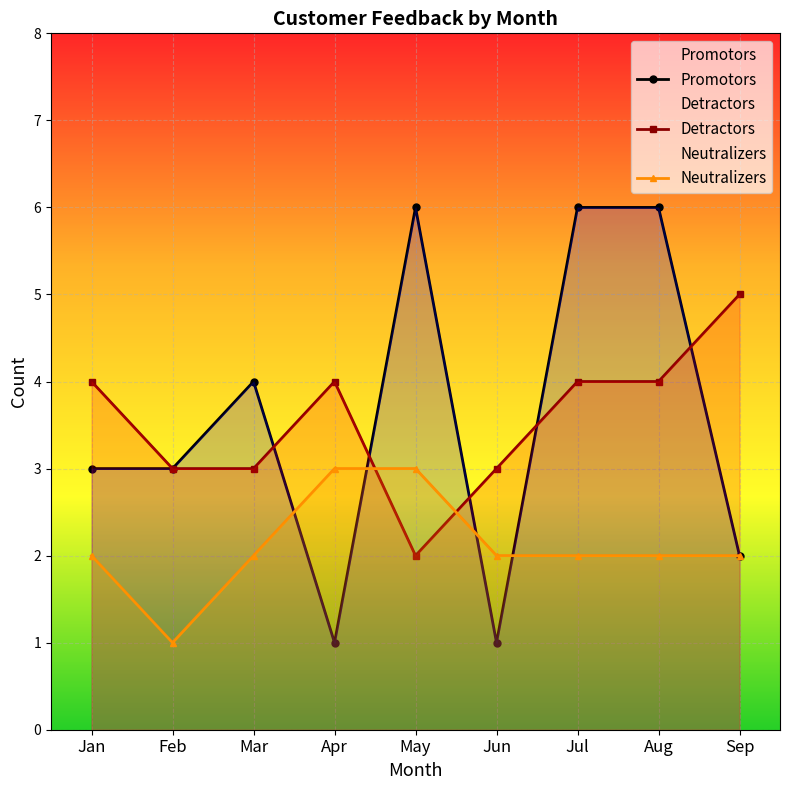

The Detractors Rating series shows 1 at Mar. True or false?

False